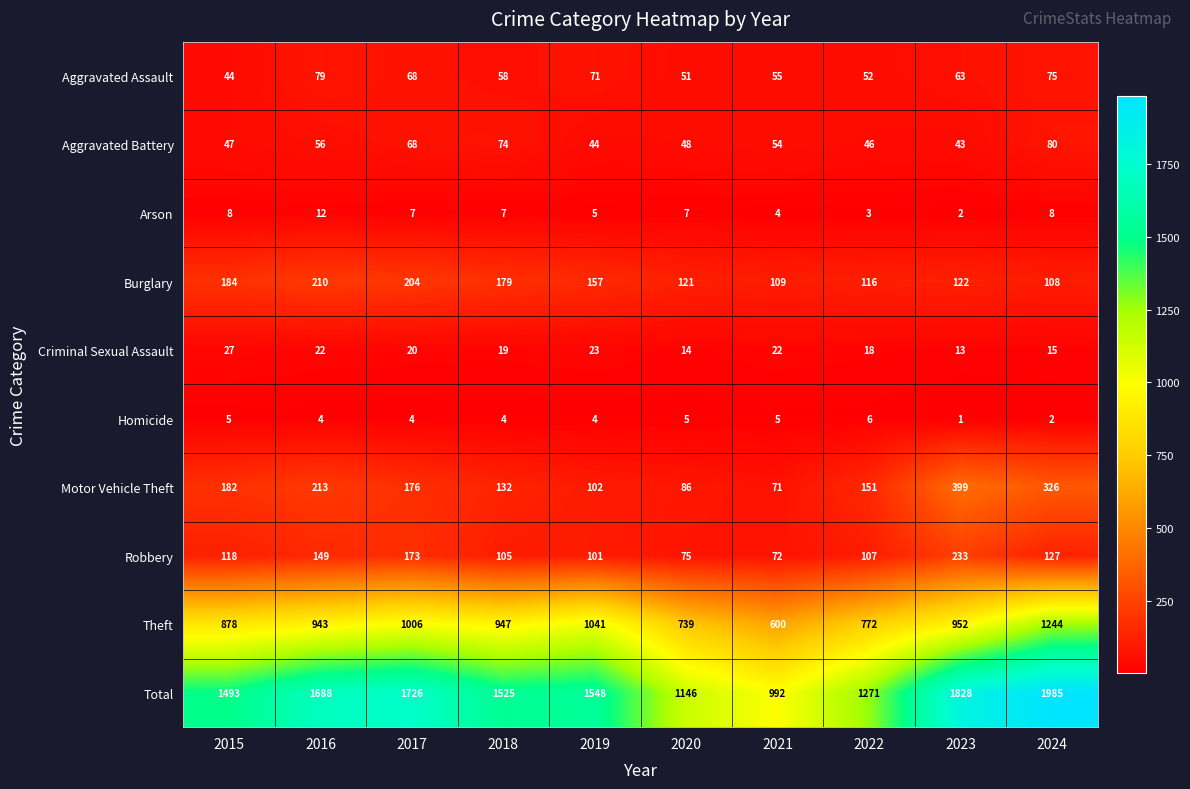

At which label is Aggravated Battery closest to 61?

2016